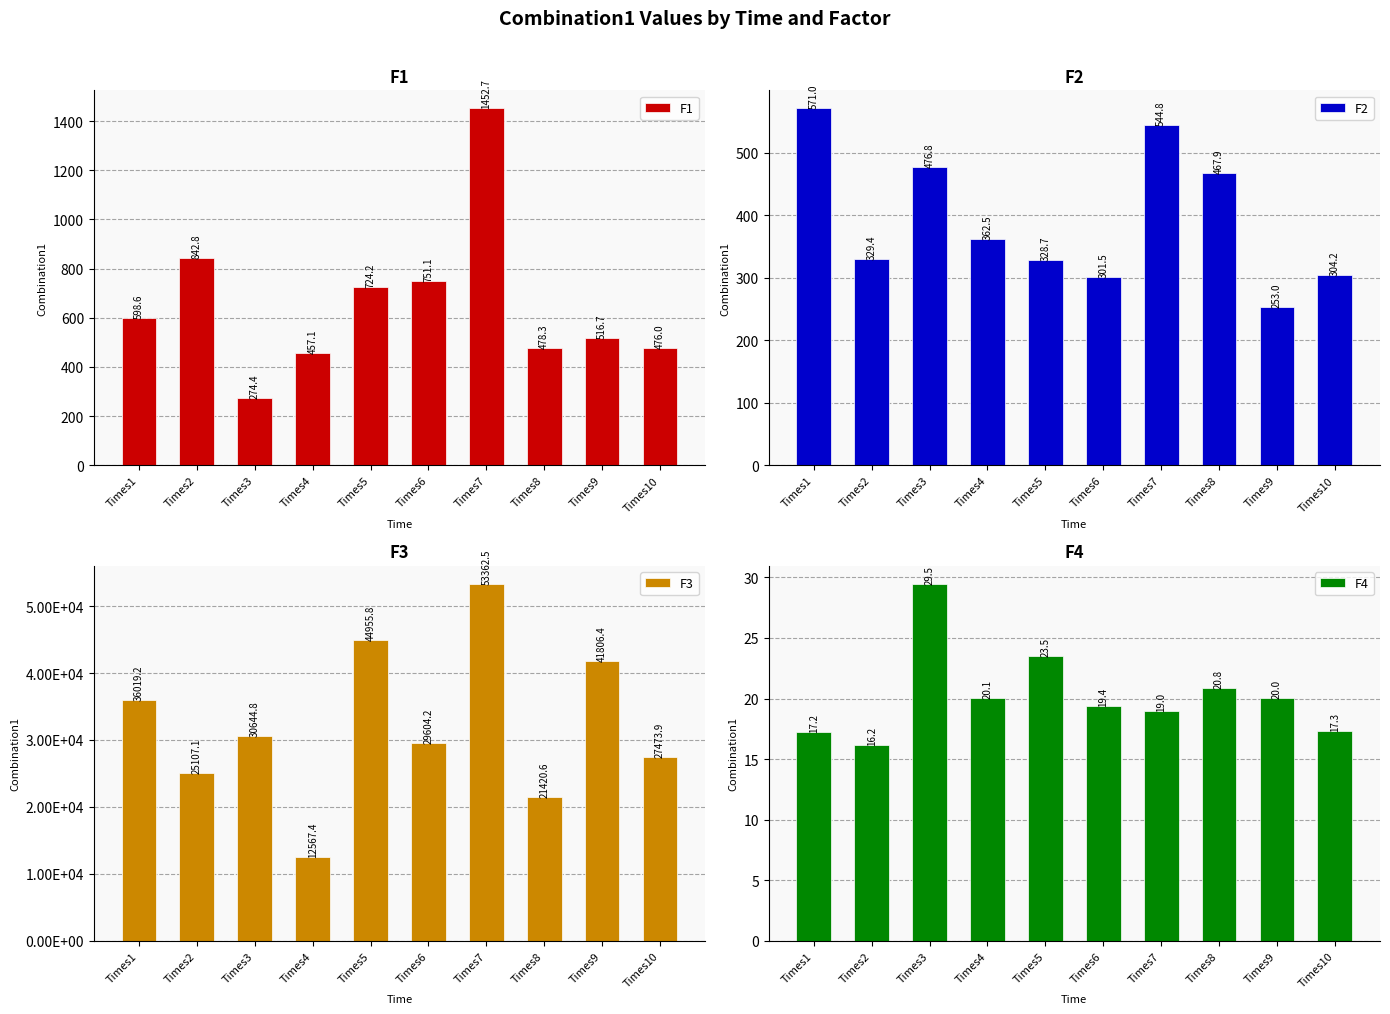

True or false: F1 has a value of 724.2 at Times5.

True